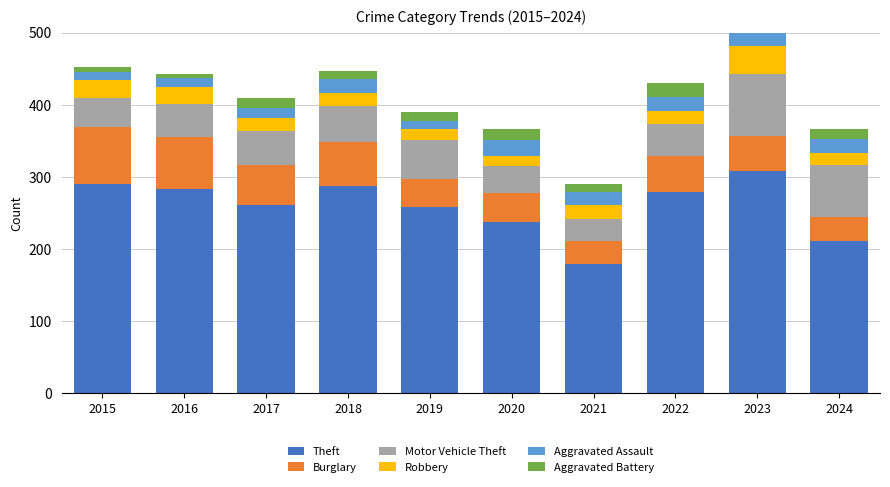

The value of Motor Vehicle Theft at 2018 is 24. True or false?

False